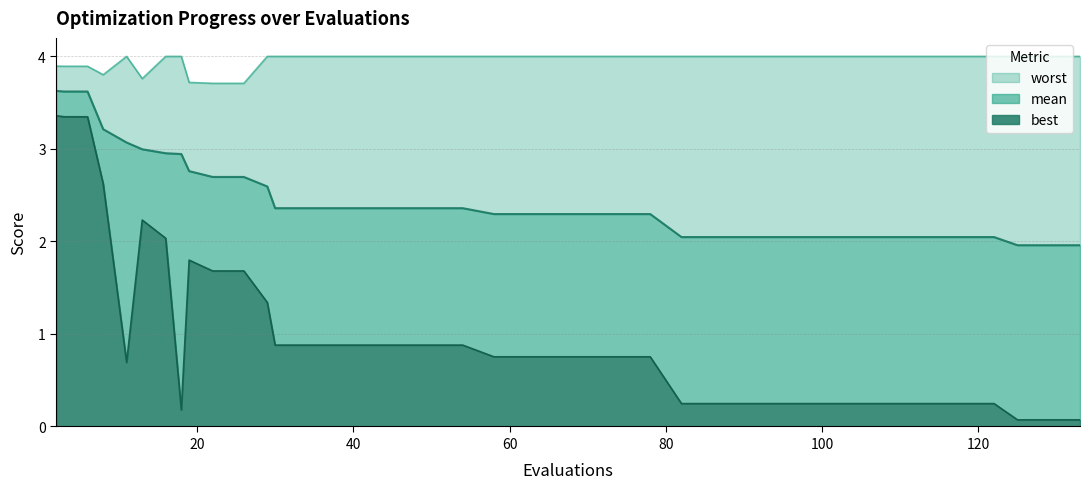

How many data points does each series have?

40